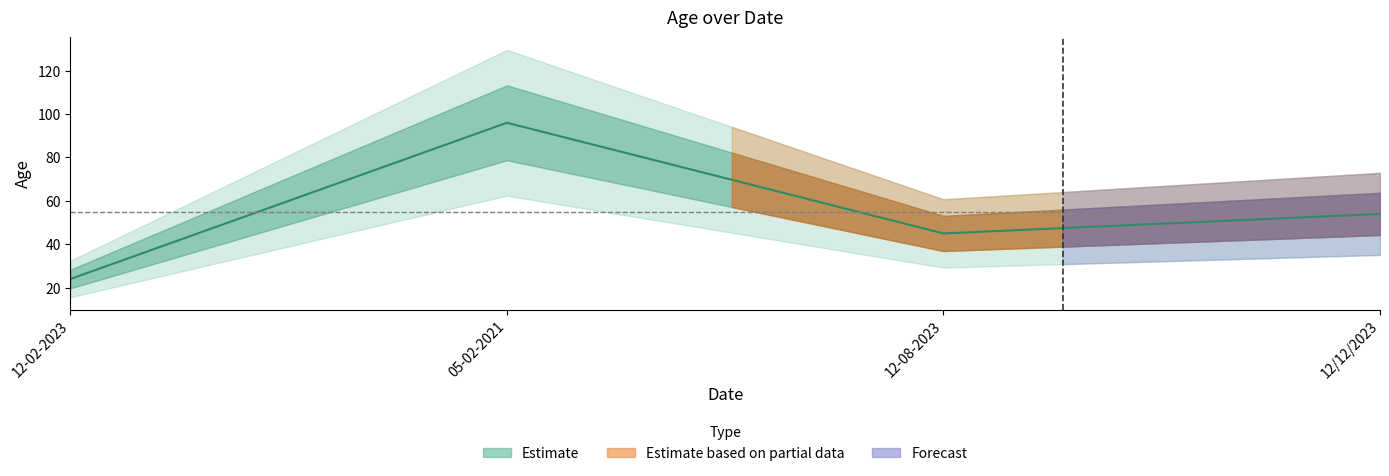

Approximately how many times larger is the value at 12-08-2023 compared to 12-02-2023?

1.9